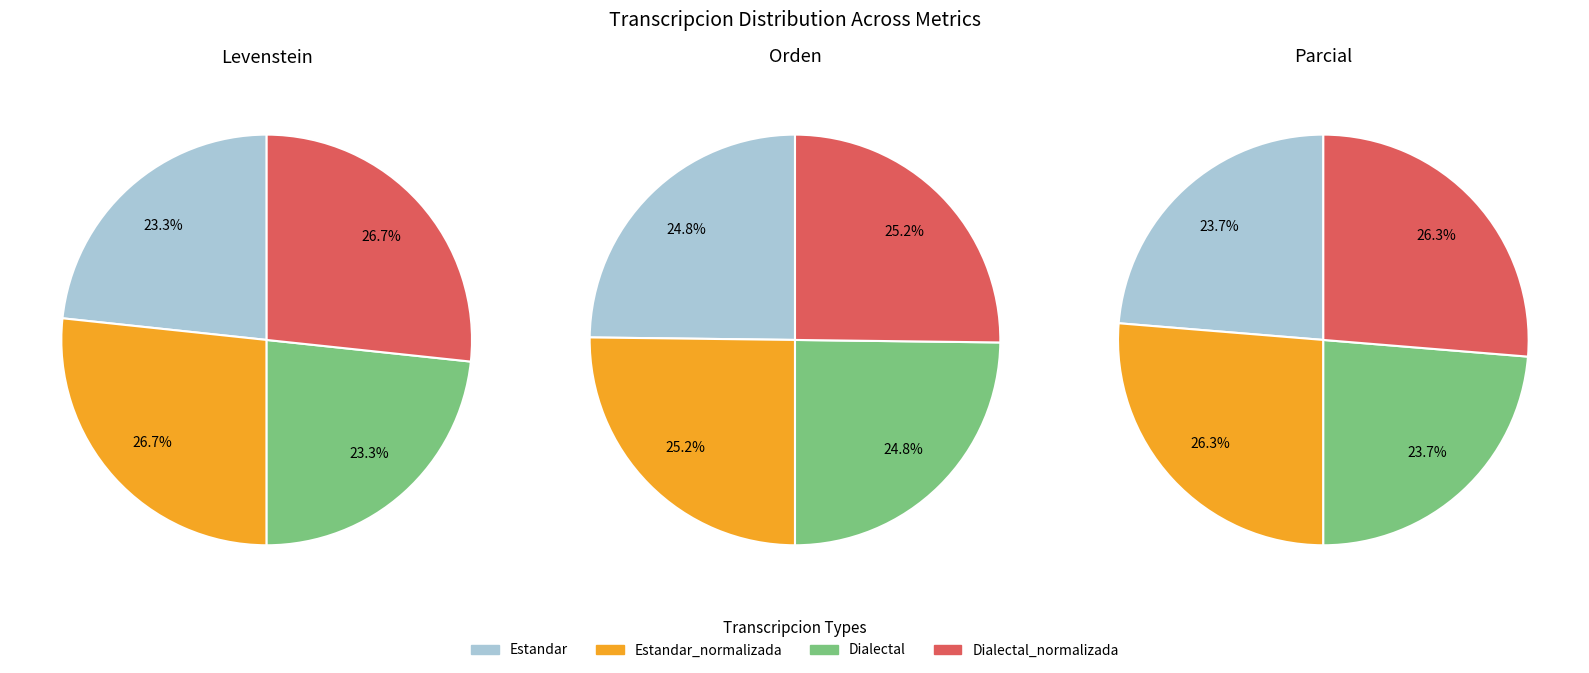

How many slices are in this pie chart?

4